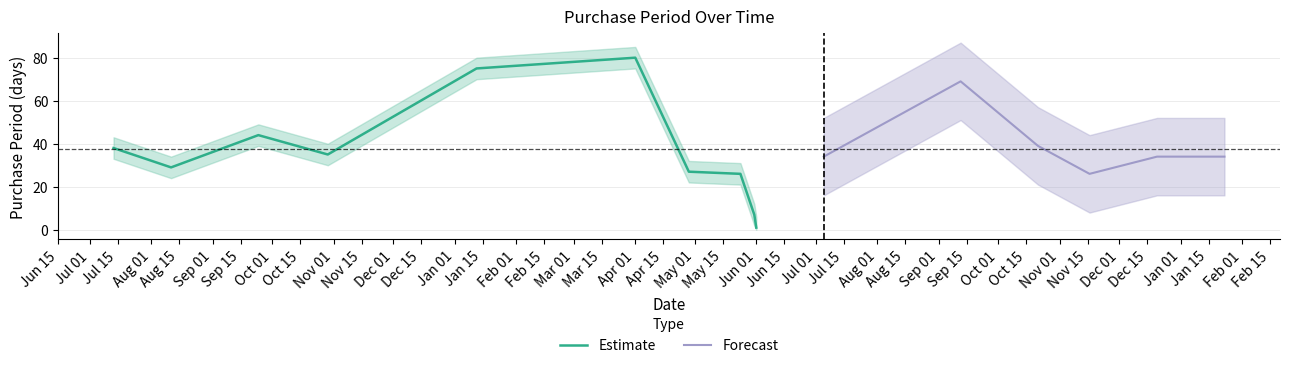

At which label does the data first exceed 34?

2015-07-13